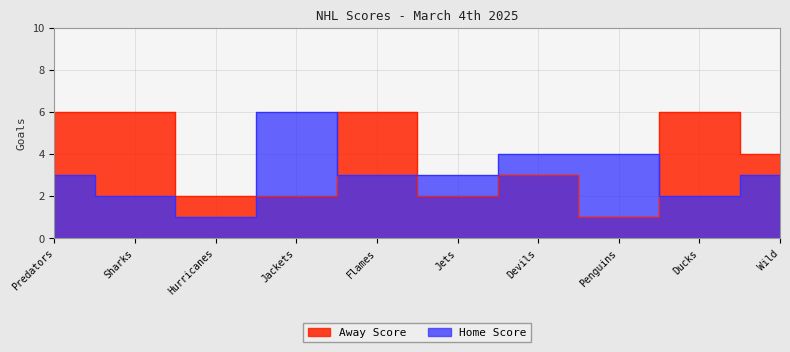

How many intersections are there between Away Score and Home Score?

4